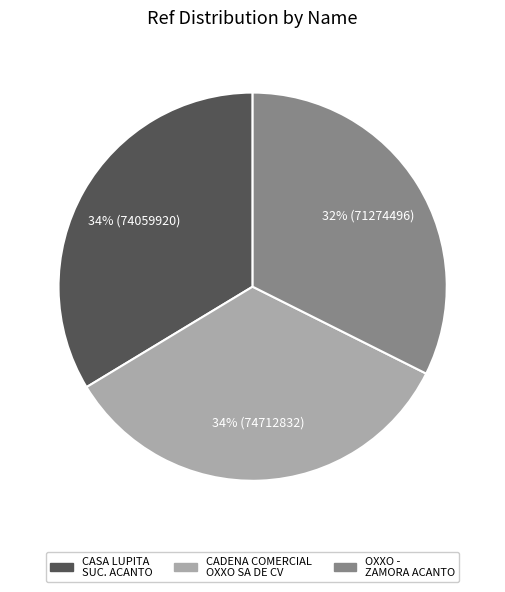

Does any single category account for the majority?

No